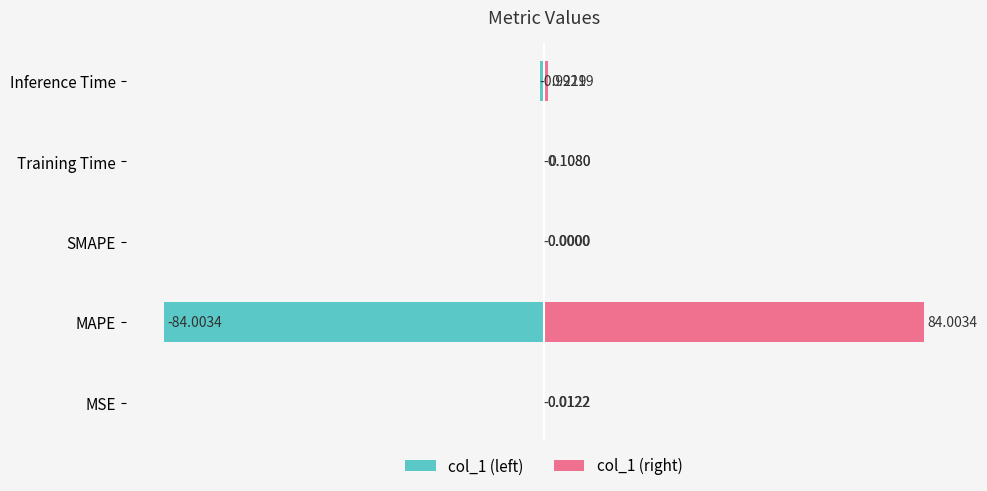

What is the minimum value shown in the chart?

-84.0